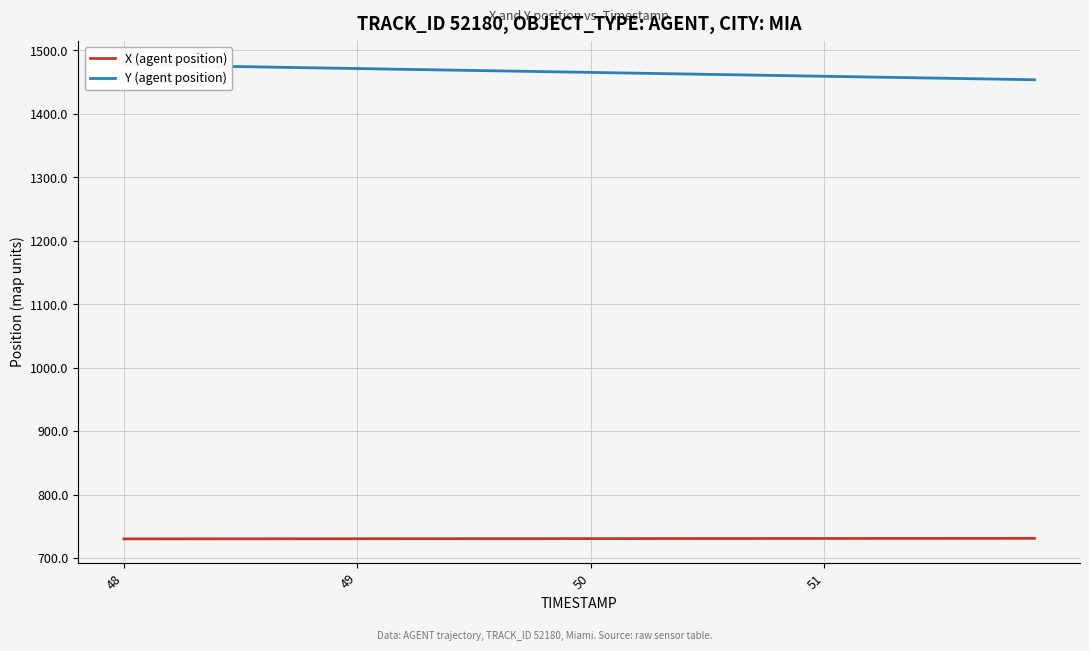

At how many categories does at least one series exceed 1011?

40